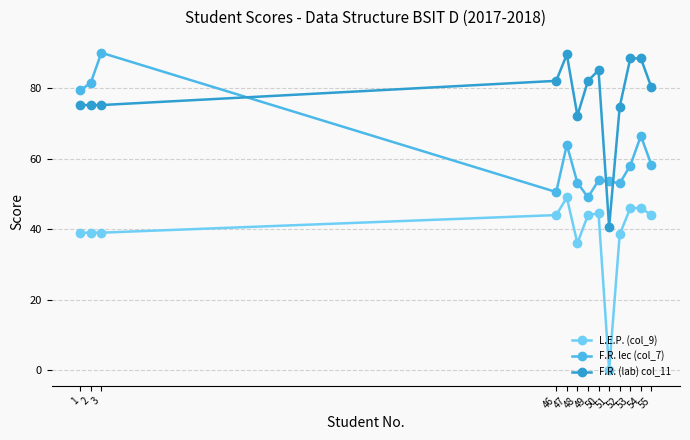

True or false: F.R. (lab) col_11 and L.E.P. (col_9) intersect in this chart.

False